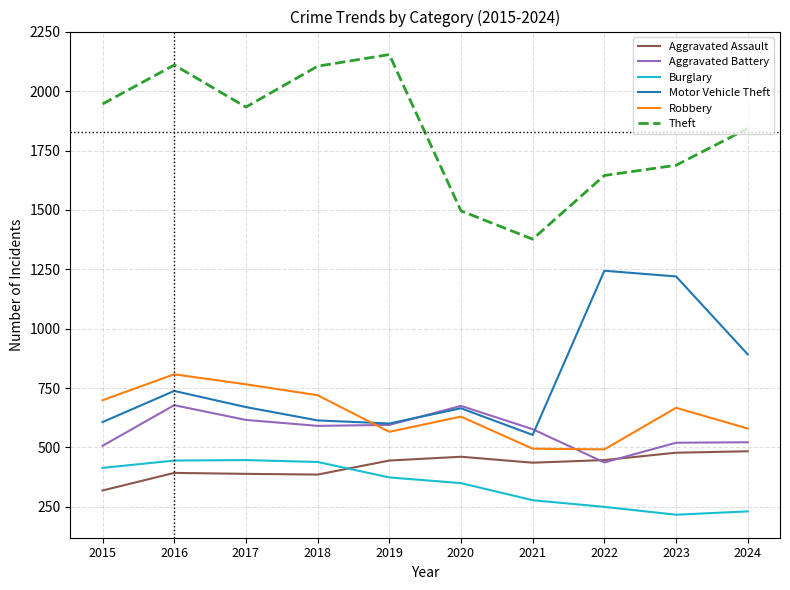

True or false: Motor Vehicle Theft and Aggravated Assault intersect in this chart.

False